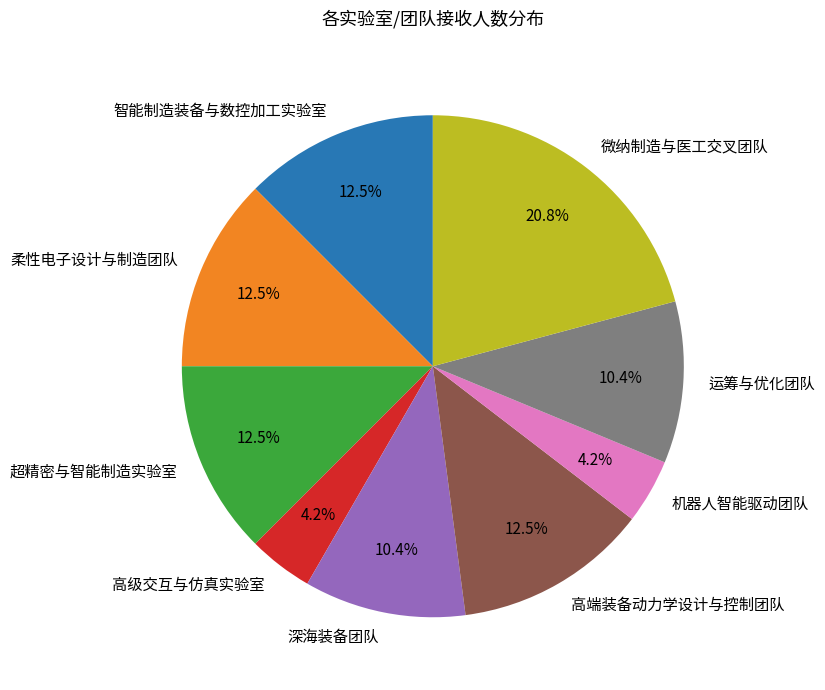

Approximately how many times larger is the value at 运筹与优化团队 compared to 机器人智能驱动团队?

2.5